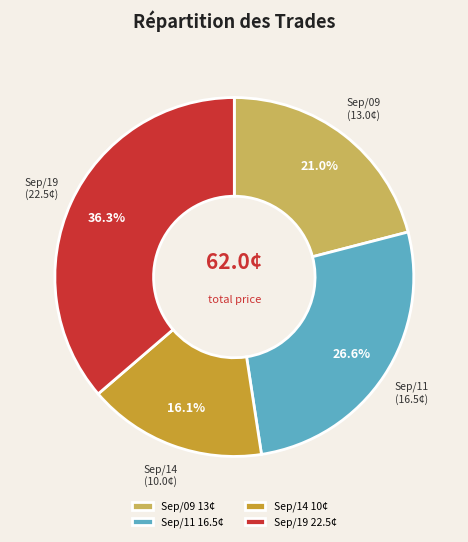

How many segments does this pie chart have?

4